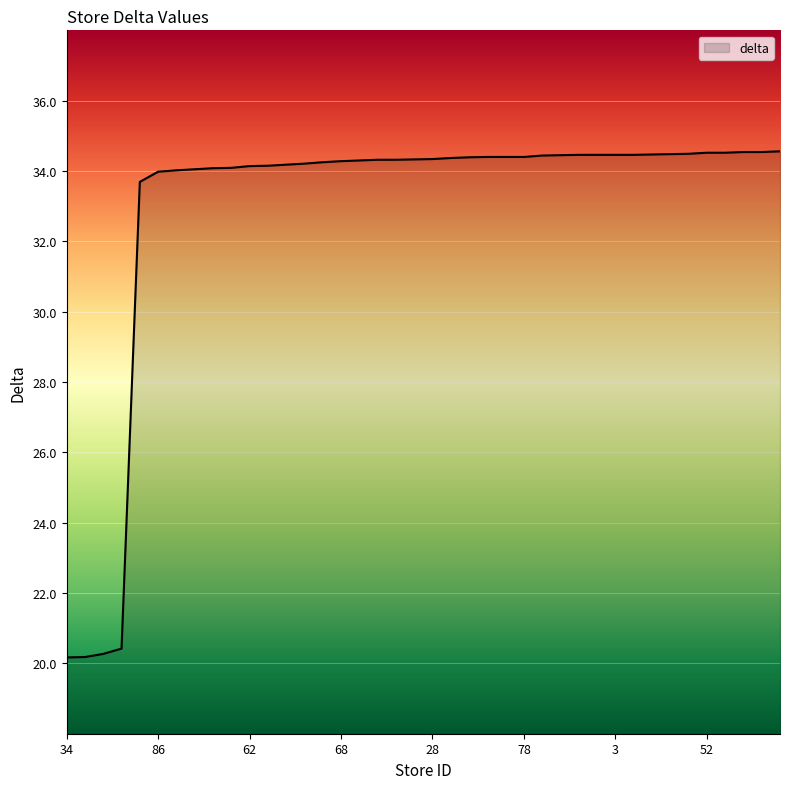

What is the difference between the maximum and minimum values?

14.4